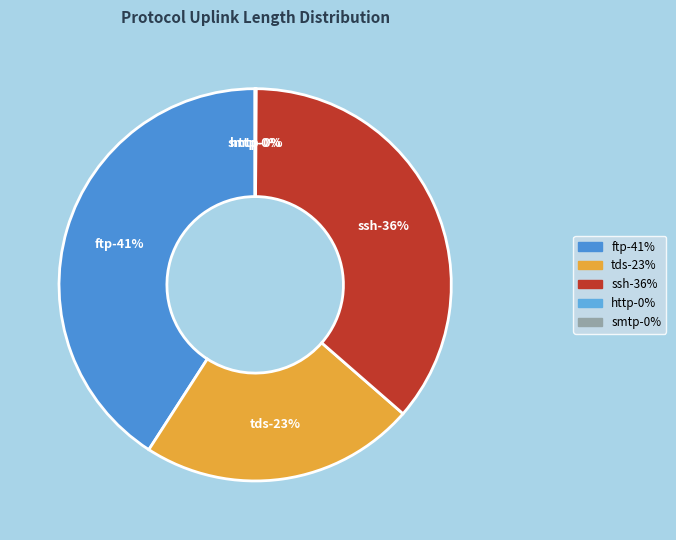

Does any single category account for the majority?

No